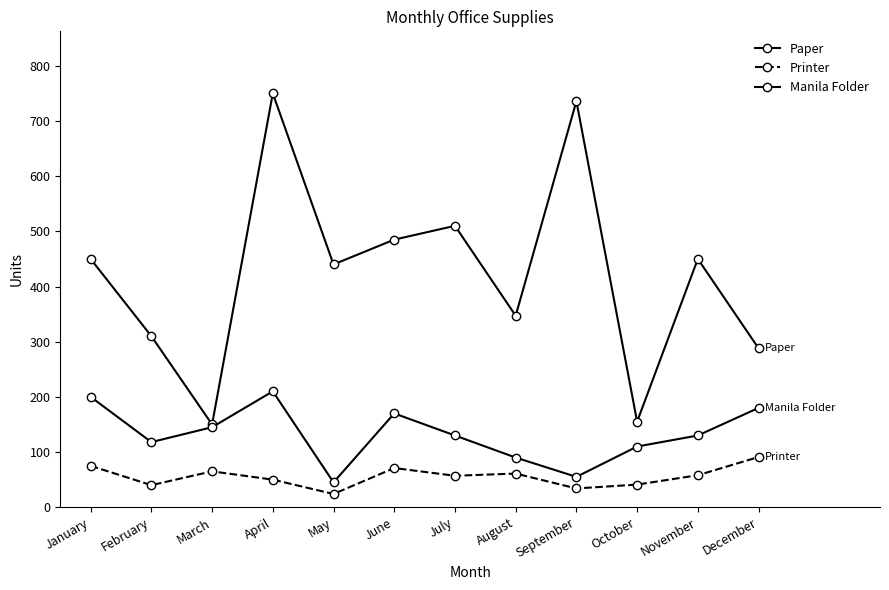

Reading left to right, extract all data points from this chart.

Paper: 450	310	150	750	440	485	510	347	736	155	450	288
Printer: 75	40	65	50	24	71	57	61	34	41	58	91
Manila Folder: 200	118	145	210	45	170	130	90	55	110	130	180